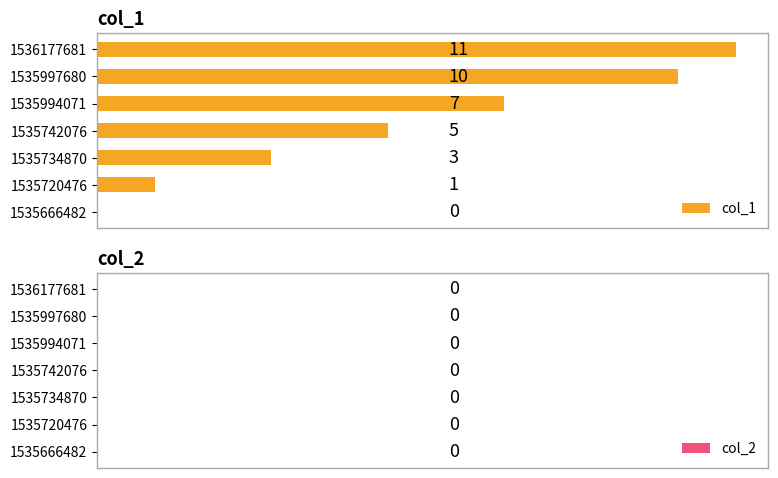

Which category has the highest value across all series?

1536177681